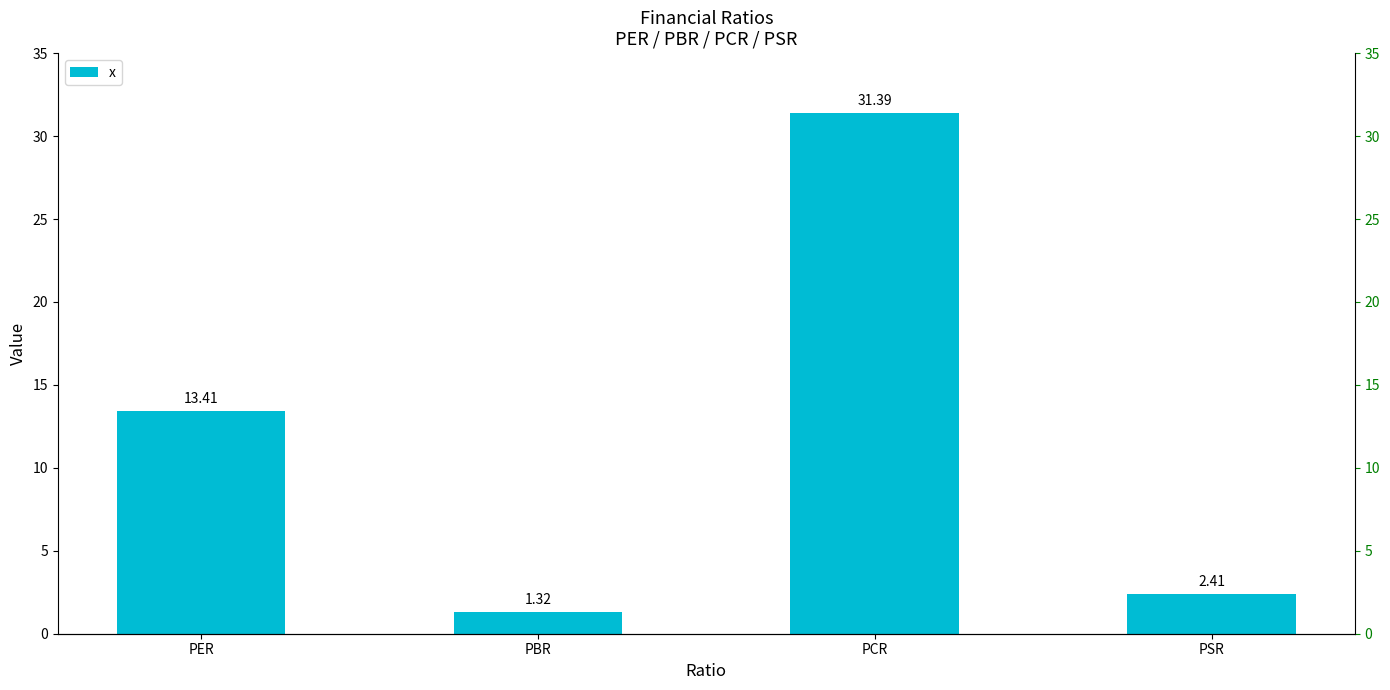

What is the approximate value at PCR?

31.4